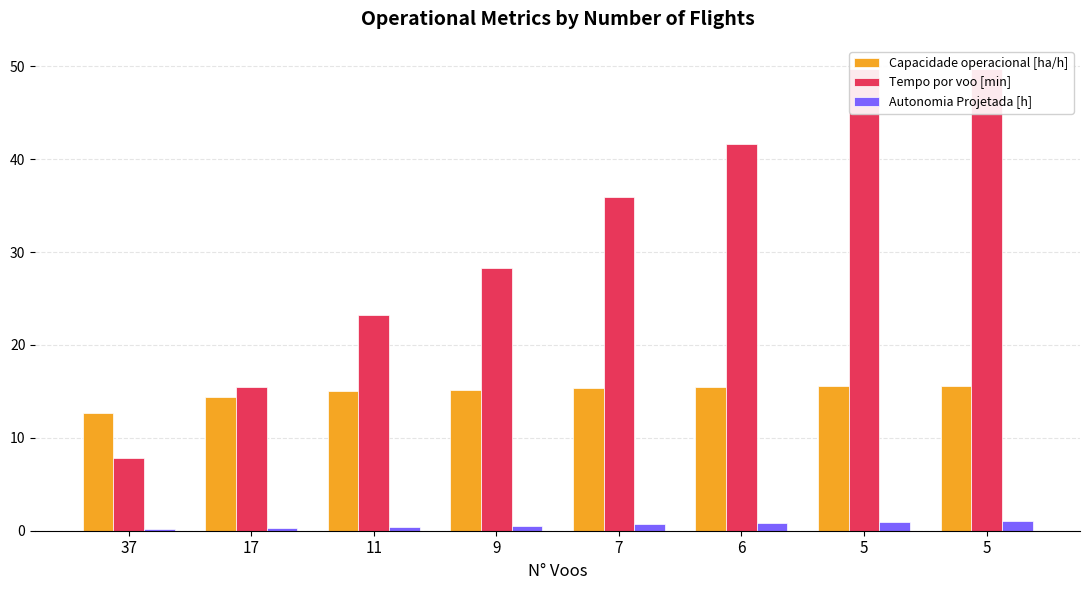

Between 17 and 11, which is larger?

11